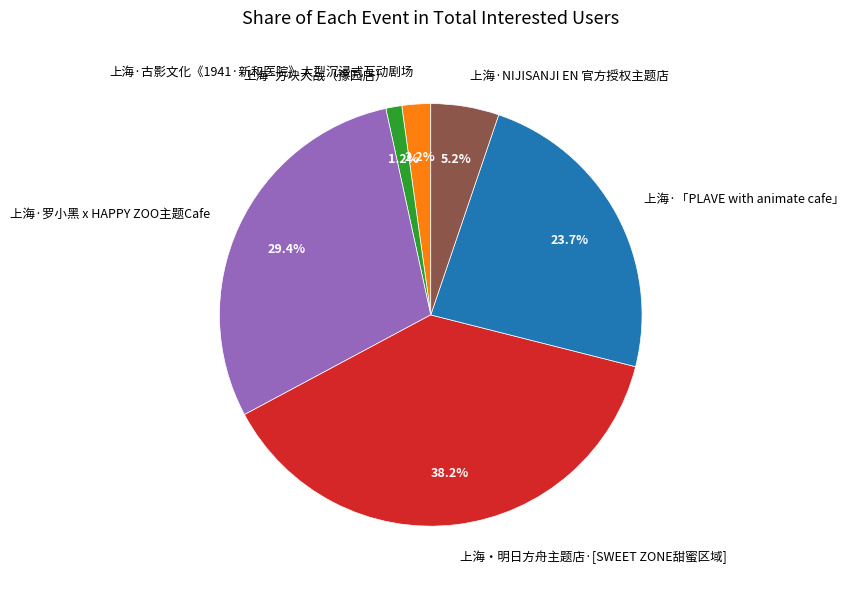

Which category has the smallest portion of the pie?

上海·方块大战（豫园店）